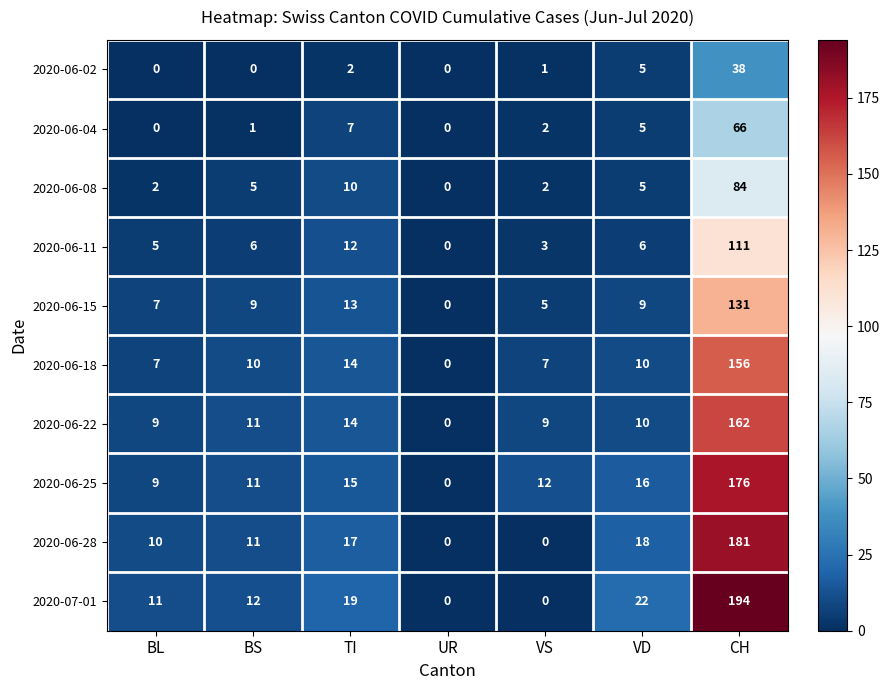

Where is 2020-06-15 nearest to the value 65?

TI